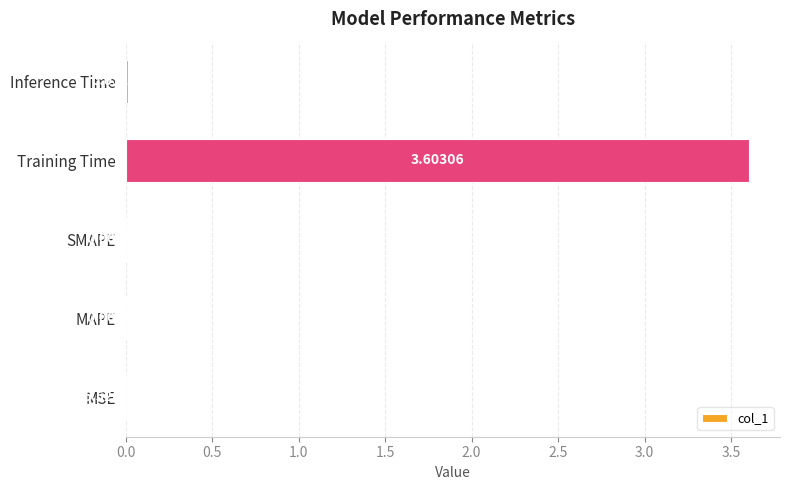

What is the sum of all values?

3.6